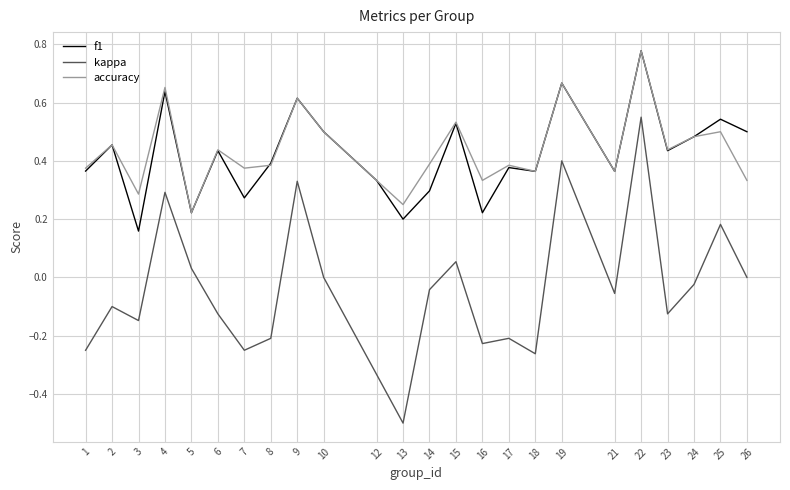

At how many categories does at least one series exceed 0?

24